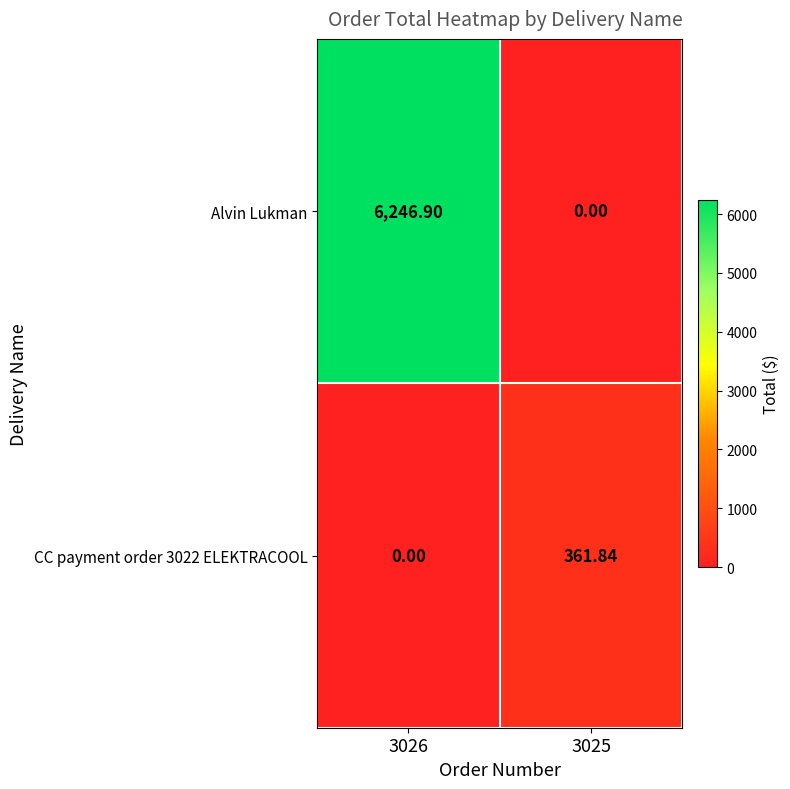

How many data points does each series have?

2